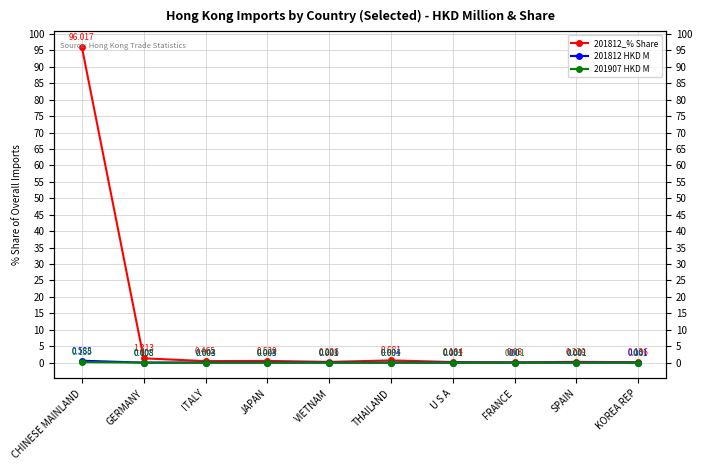

Which series has the largest total across all categories?

201812_% Share